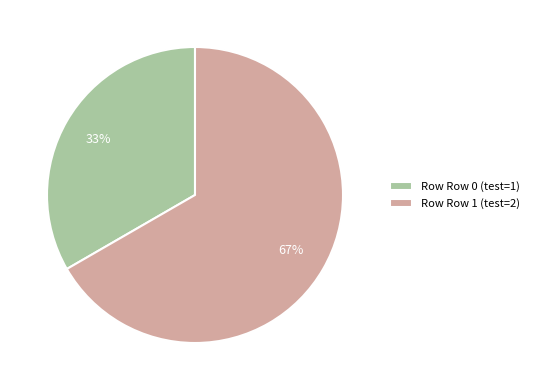

How many slices are in this pie chart?

2